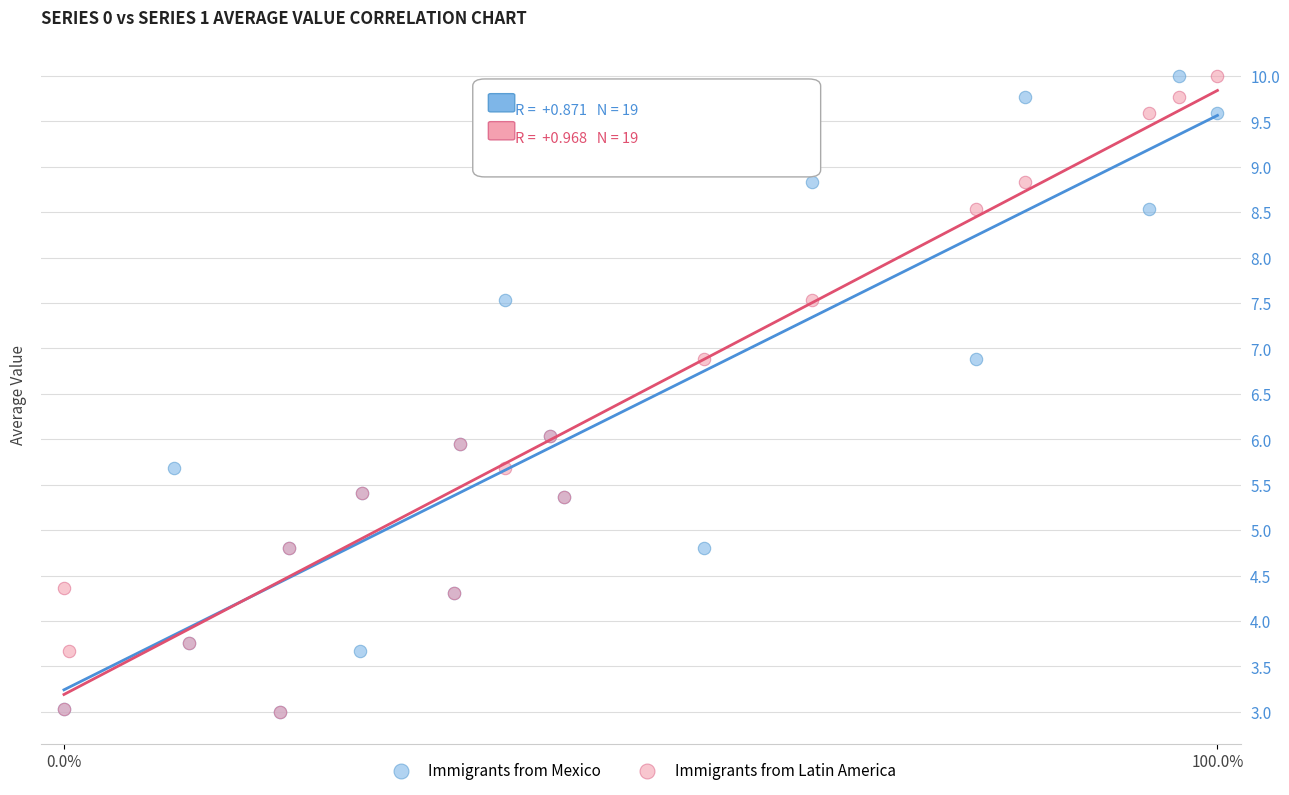

What are all the series names shown in the legend?

Immigrants from Mexico, Immigrants from Latin America